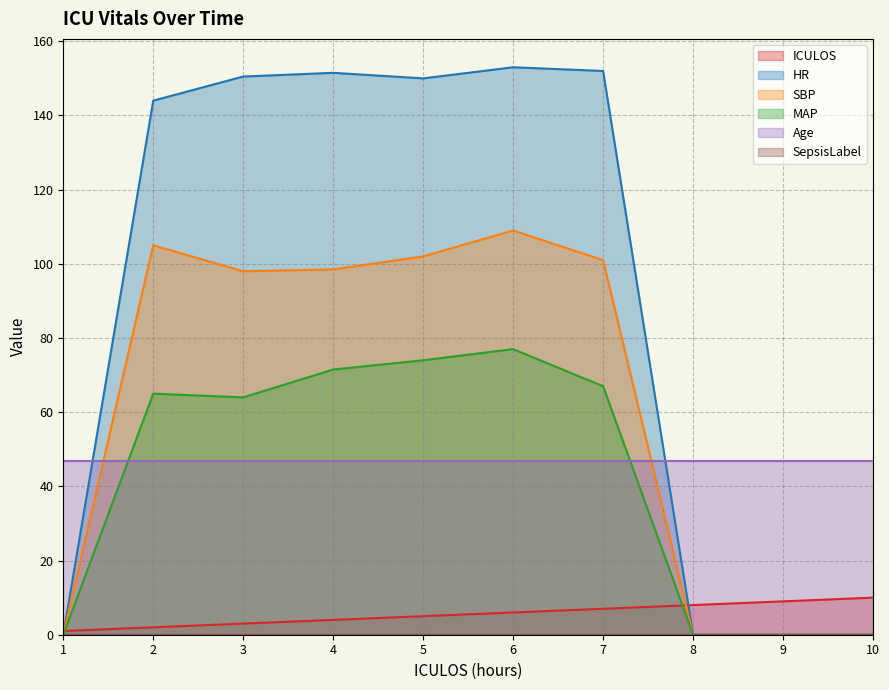

How many interior local peaks does the MAP series have?

2